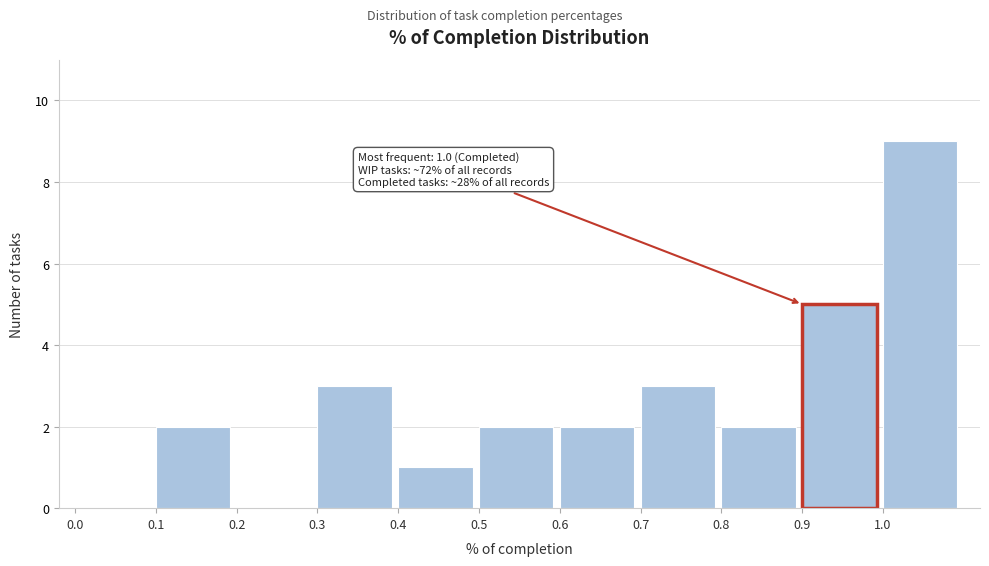

Over which range of the x-axis is the bar tallest?

1.0 to 1.1